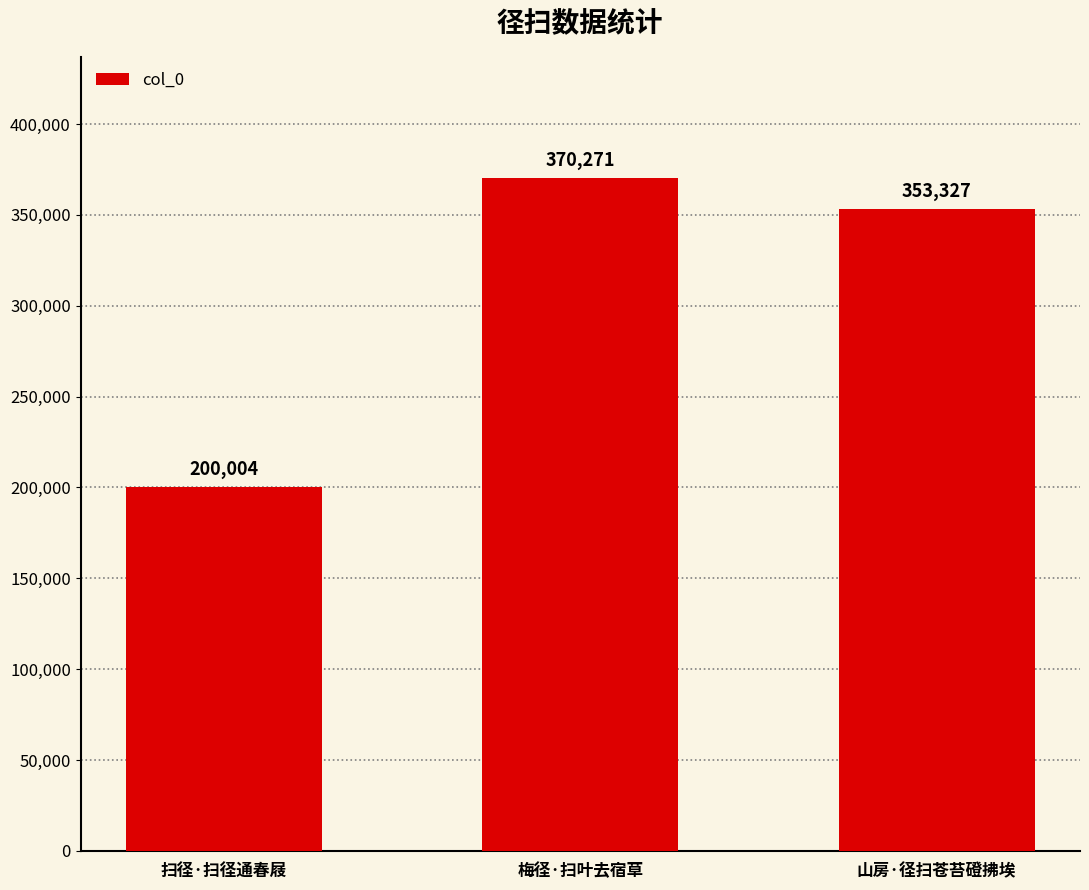

Between 扫径·扫径通春屐 and 梅径·扫叶去宿草, which is larger?

梅径·扫叶去宿草